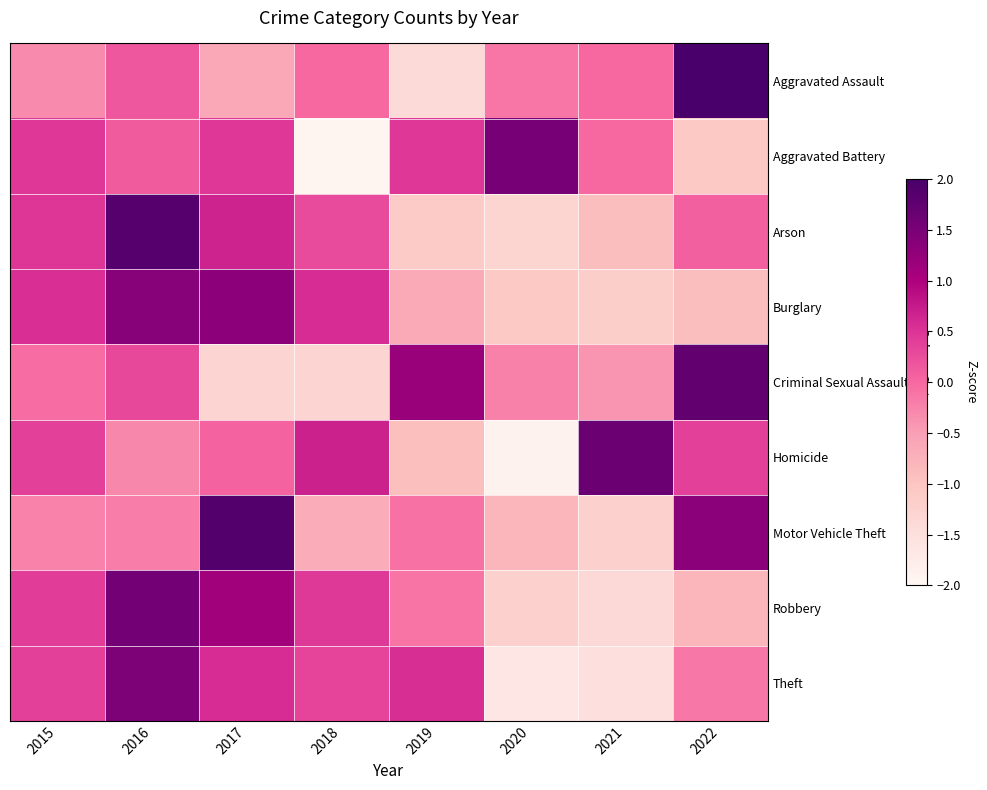

Which has a higher value, 2019 or 2021?

2021